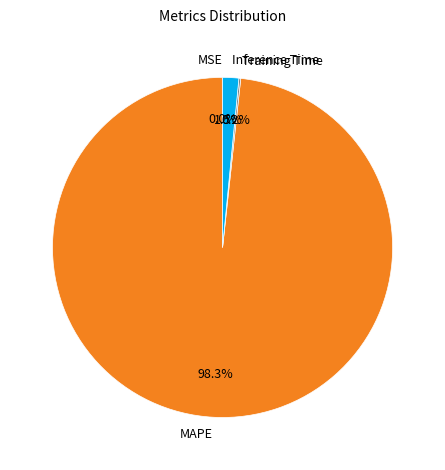

What is the total percentage of MAPE and Inference Time?

99.8%